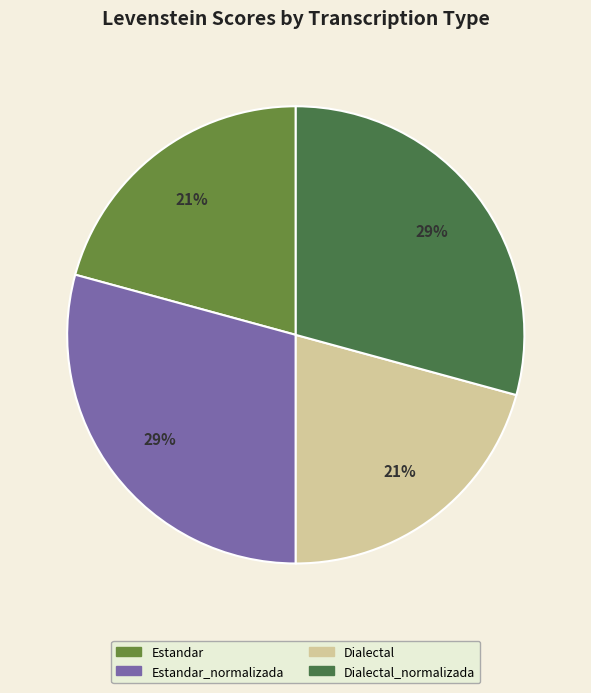

To the nearest percent, what is the average slice percentage?

25%